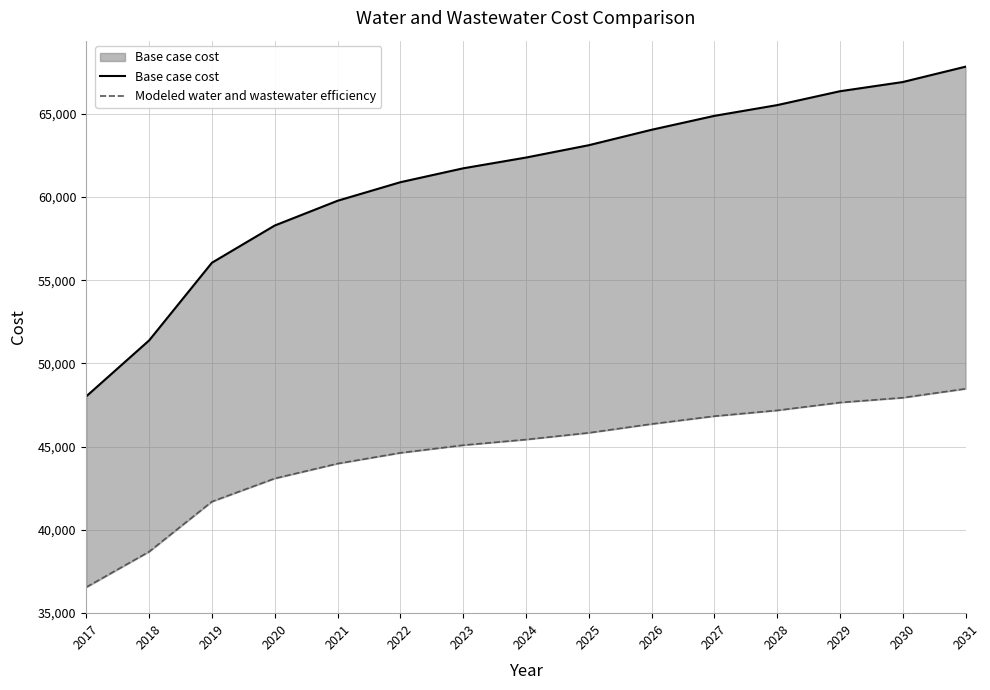

Reading left to right, extract all data points from this chart.

Base case cost: 2017=48021.7	2018=51381.1	2019=56049.7	2020=58285.7	2021=59773.2	2022=60888.1	2023=61723.4	2024=62370.1	2025=63112.0	2026=64039.7	2027=64876.3	2028=65522.4	2029=66356.2	2030=66909.4	2031=67832.1
Modeled water and wastewater efficiency: 2017=36549.8	2018=38683.5	2019=41693.3	2020=43082.7	2021=43975.2	2022=44621.3	2023=45083.1	2024=45421.5	2025=45825.4	2026=46355.6	2027=46826.8	2028=47173.4	2029=47647.1	2030=47935.7	2031=48473.1